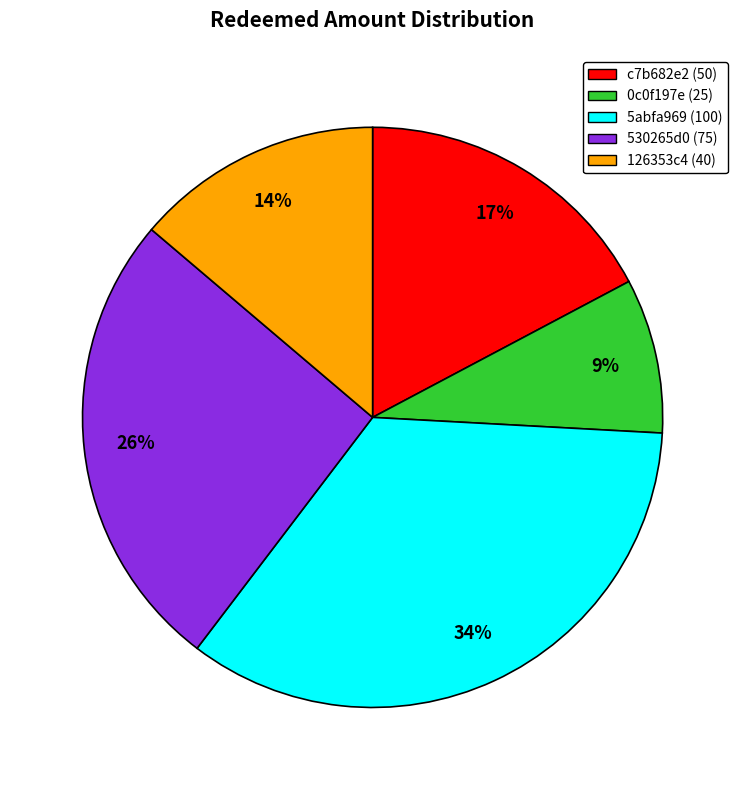

Is there a majority slice in this chart?

No